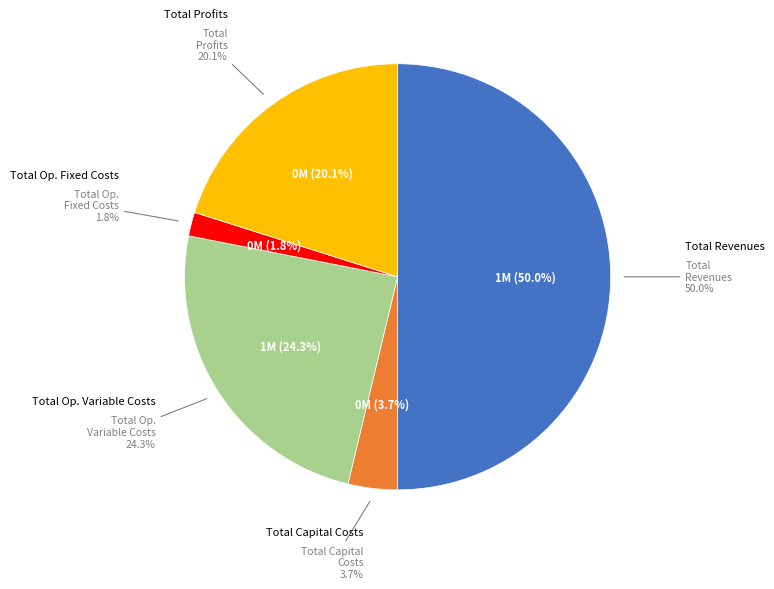

True or false: Total Profits accounts for 27% of the total.

False